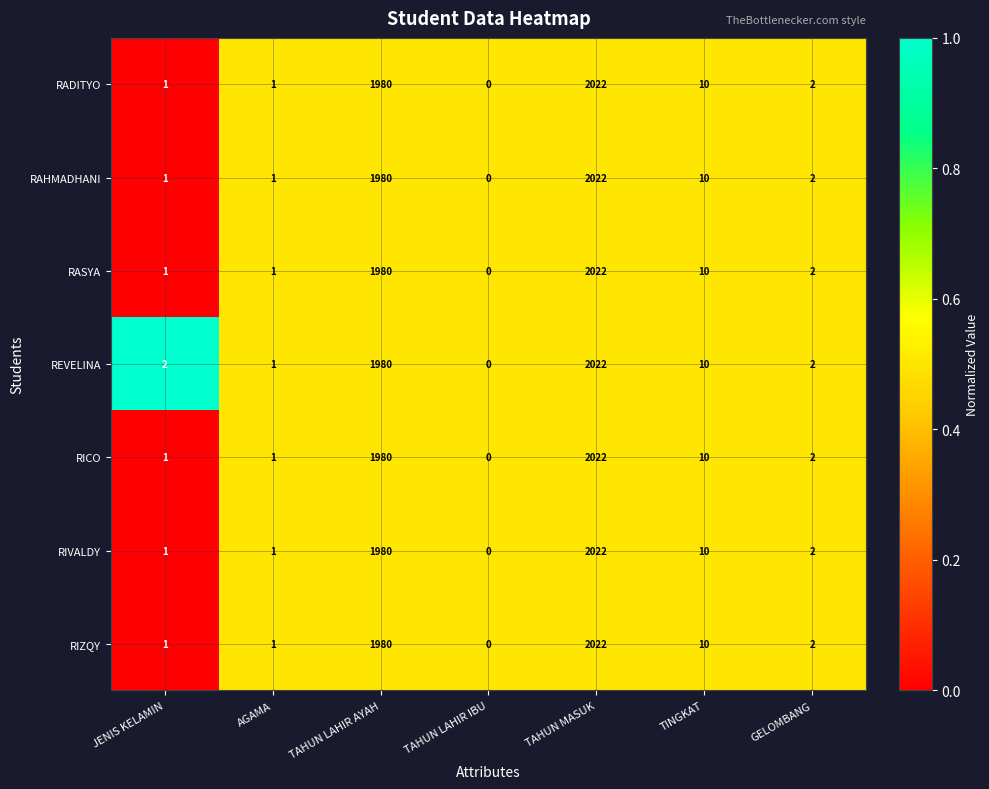

Where is RADITYO nearest to the value 1011?

TAHUN LAHIR AYAH